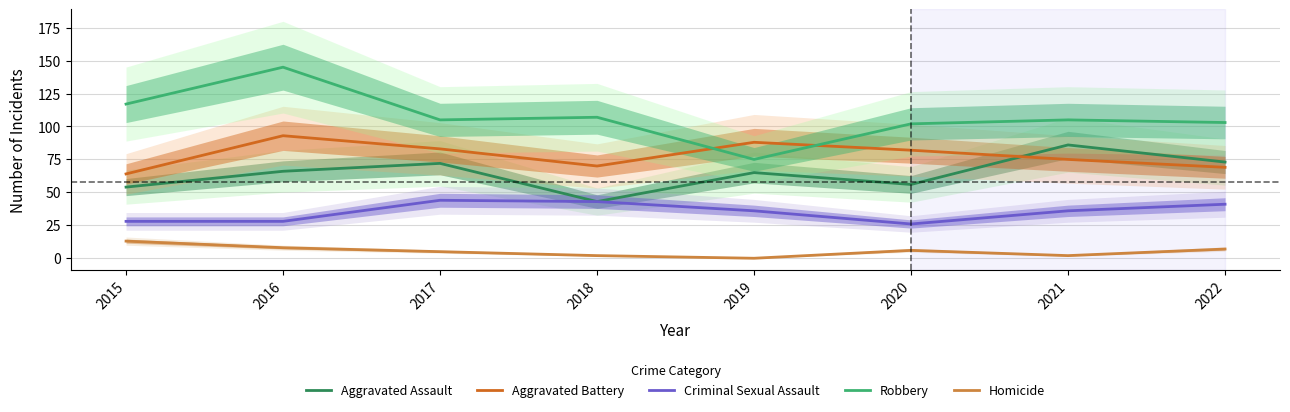

Where is the first local maximum for Homicide?

2020